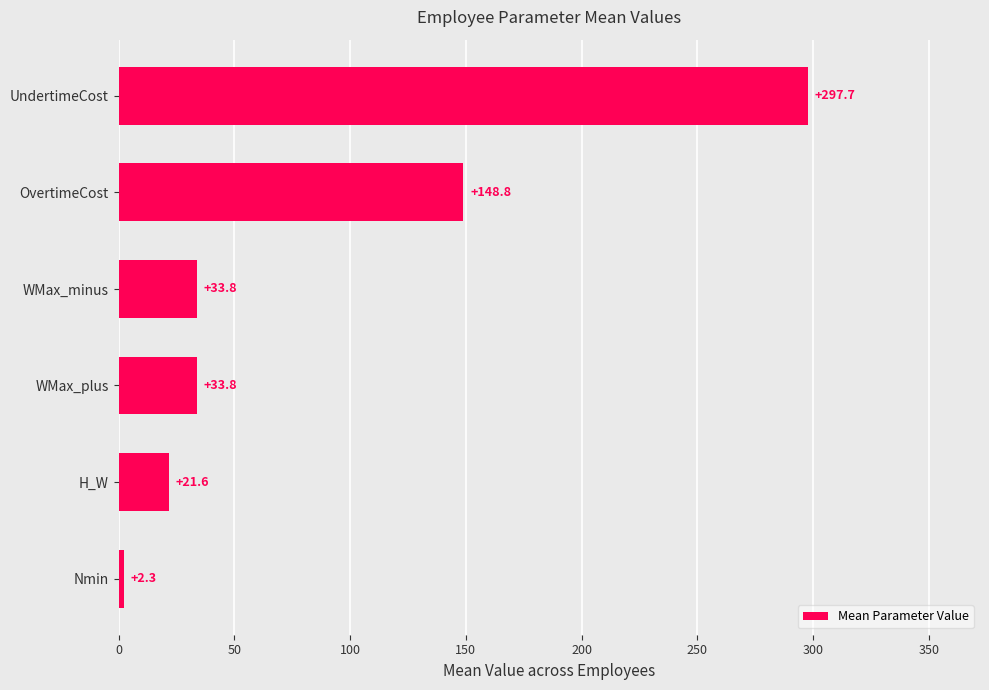

How many series are shown in this chart?

1